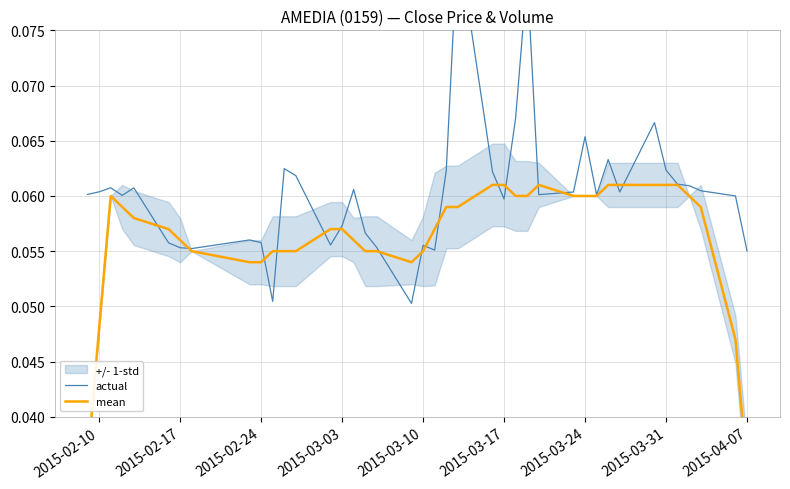

How many times do mean and actual cross each other?

16